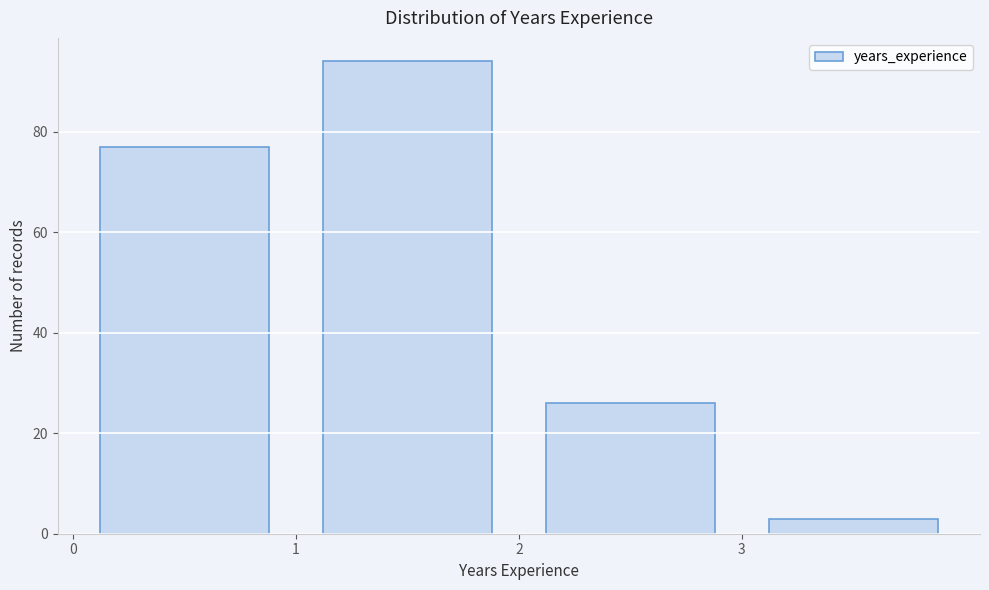

Which range on the x-axis has the tallest bar?

1 to 2